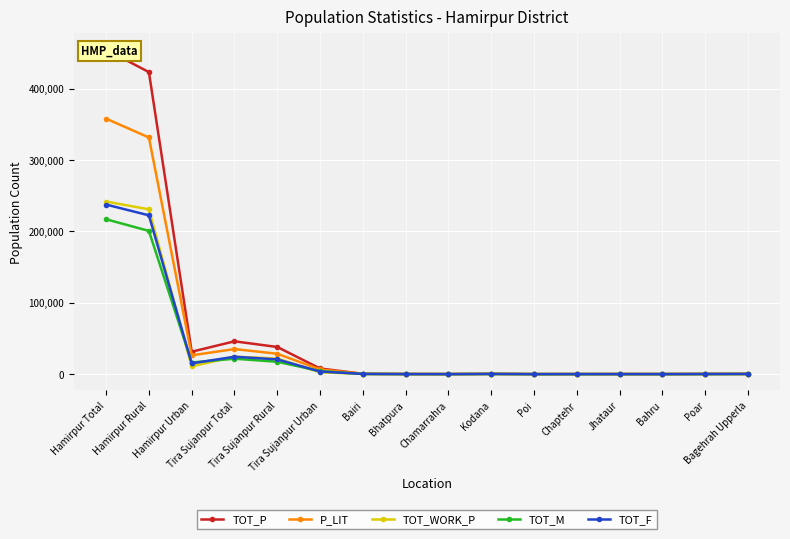

At Bagehrah Upperla, list the series in order from largest to smallest.

TOT_P, P_LIT, TOT_F, TOT_M, TOT_WORK_P